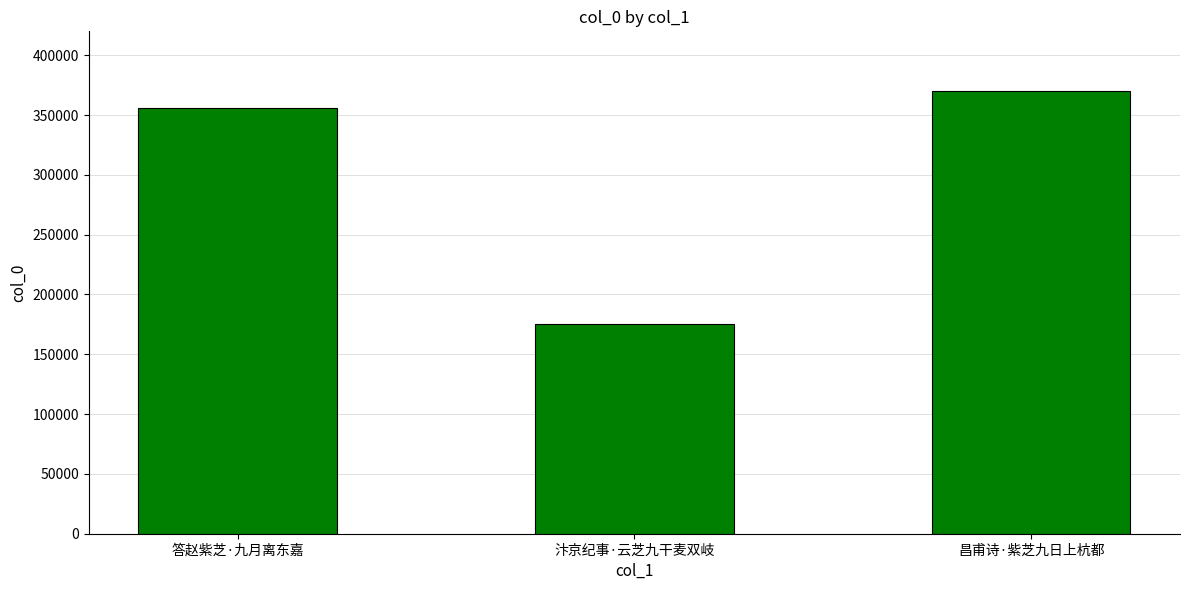

Reading right to left, transcribe all the data shown in this chart.

370530	175286	356213